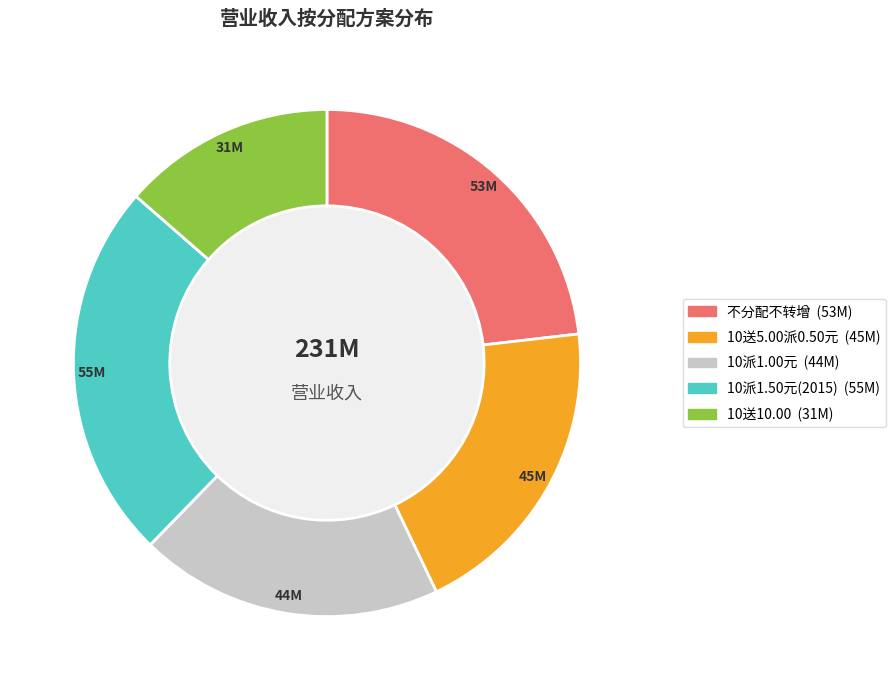

Is there any slice that represents more than half of the pie?

No